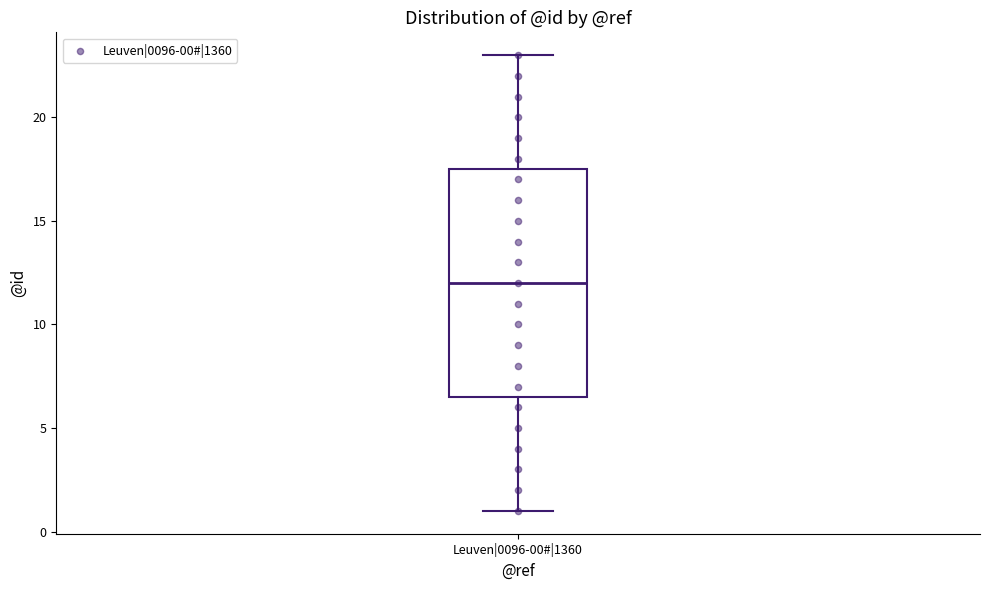

Transcribe this box plot: give where the median line is, the range the box spans, and where the two whiskers end, as read against the y-axis. The values are not printed on the chart, so give them approximately, as read against the axis.

median 12.0, box 6.5 to 17.5, whiskers 1.0 to 23.0